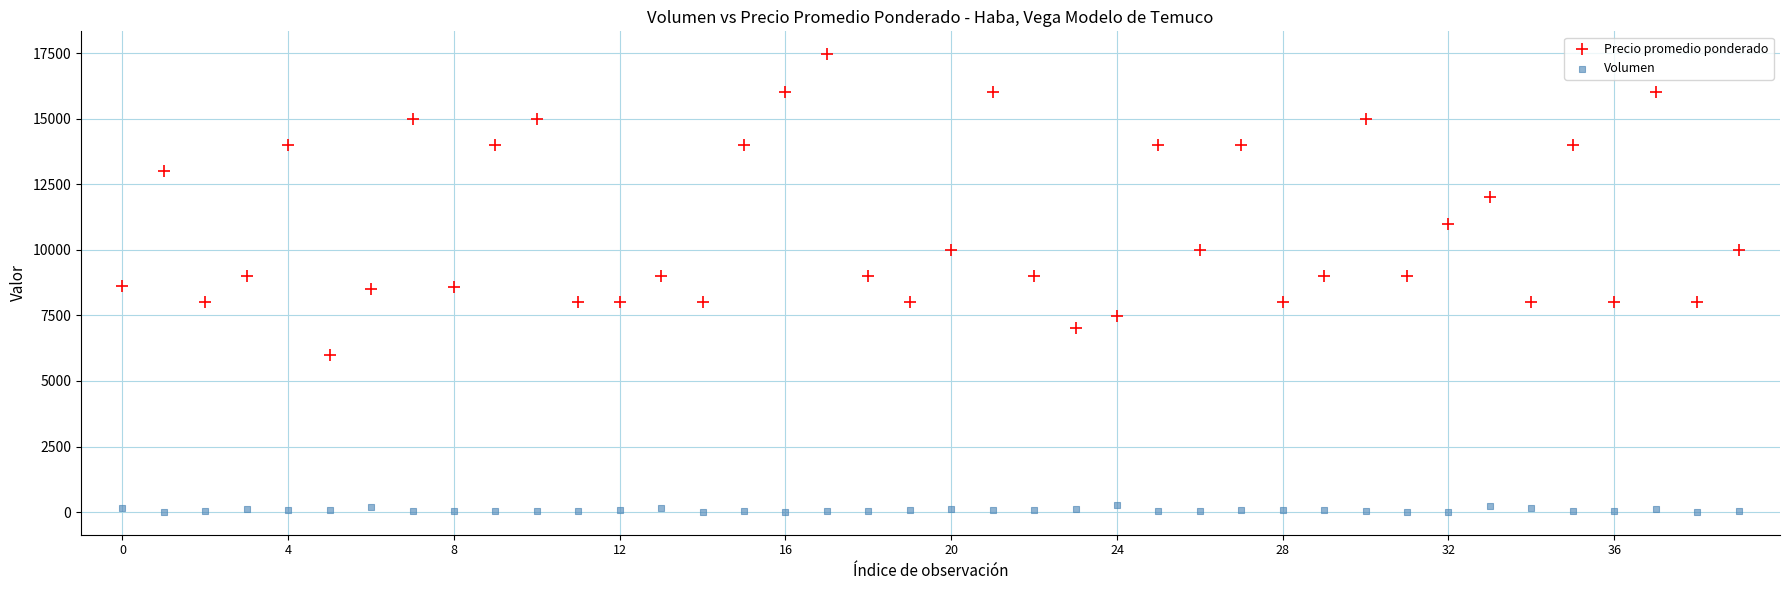

Which series has the widest spread of Y values?

Precio promedio ponderado